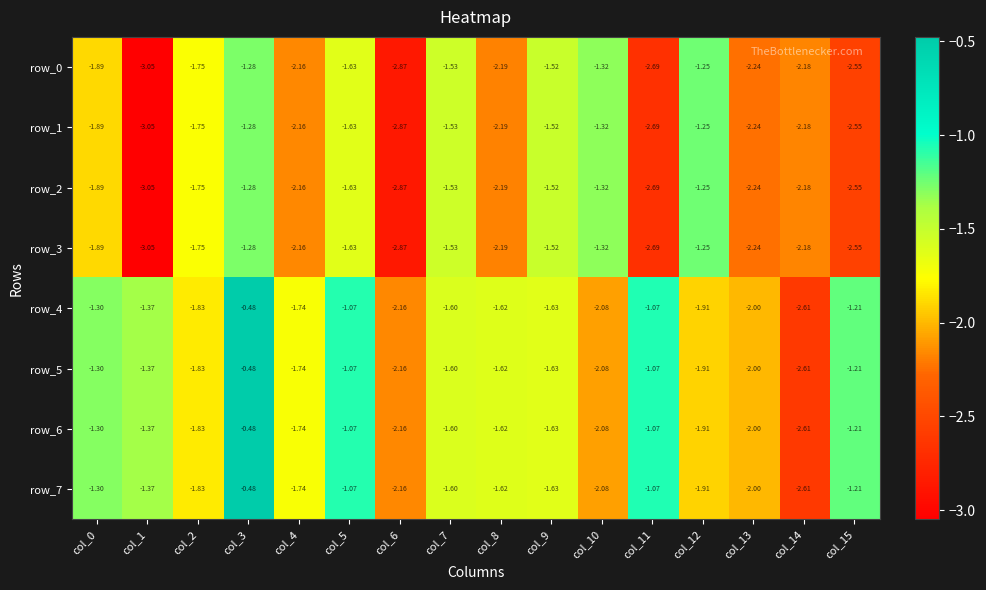

Is the value of row_4 at col_0 greater than the value of row_7 at col_10?

Yes